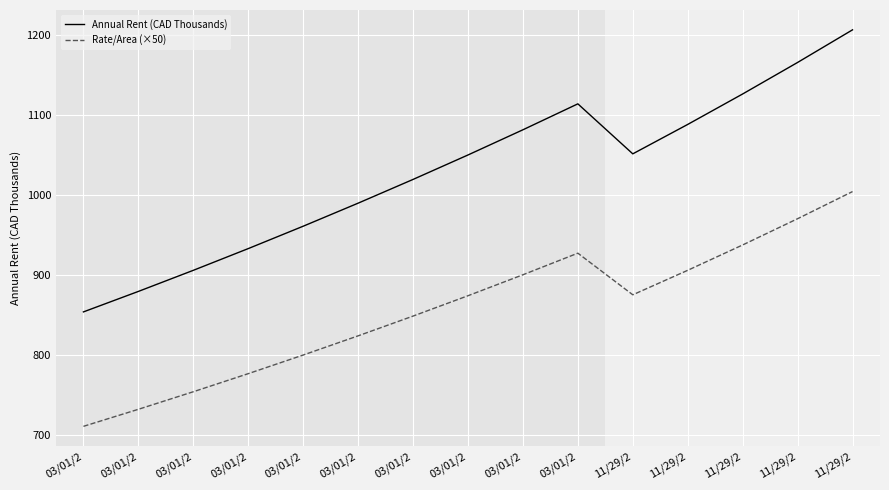

What are all the series names shown in the legend?

Annual Rent (CAD Thousands), Rate/Area (×50)